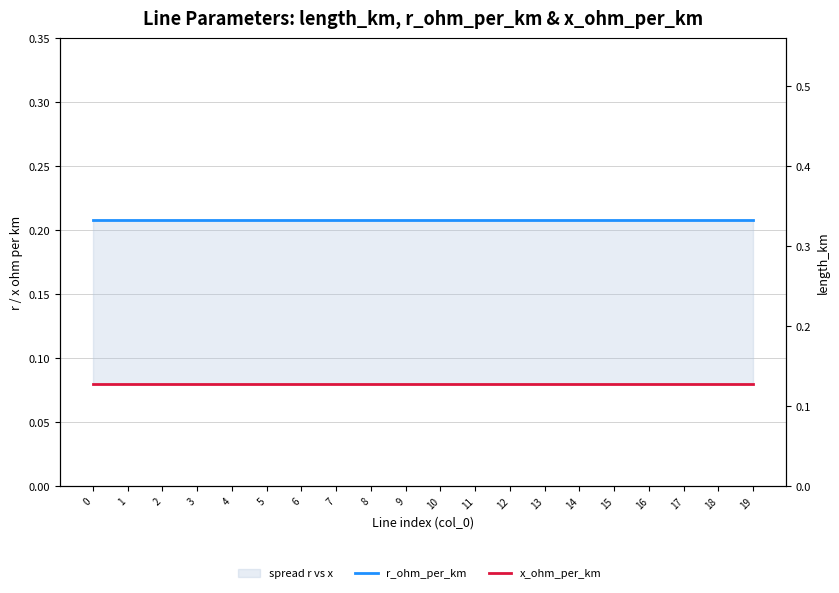

True or false: x_ohm_per_km and r_ohm_per_km intersect in this chart.

False